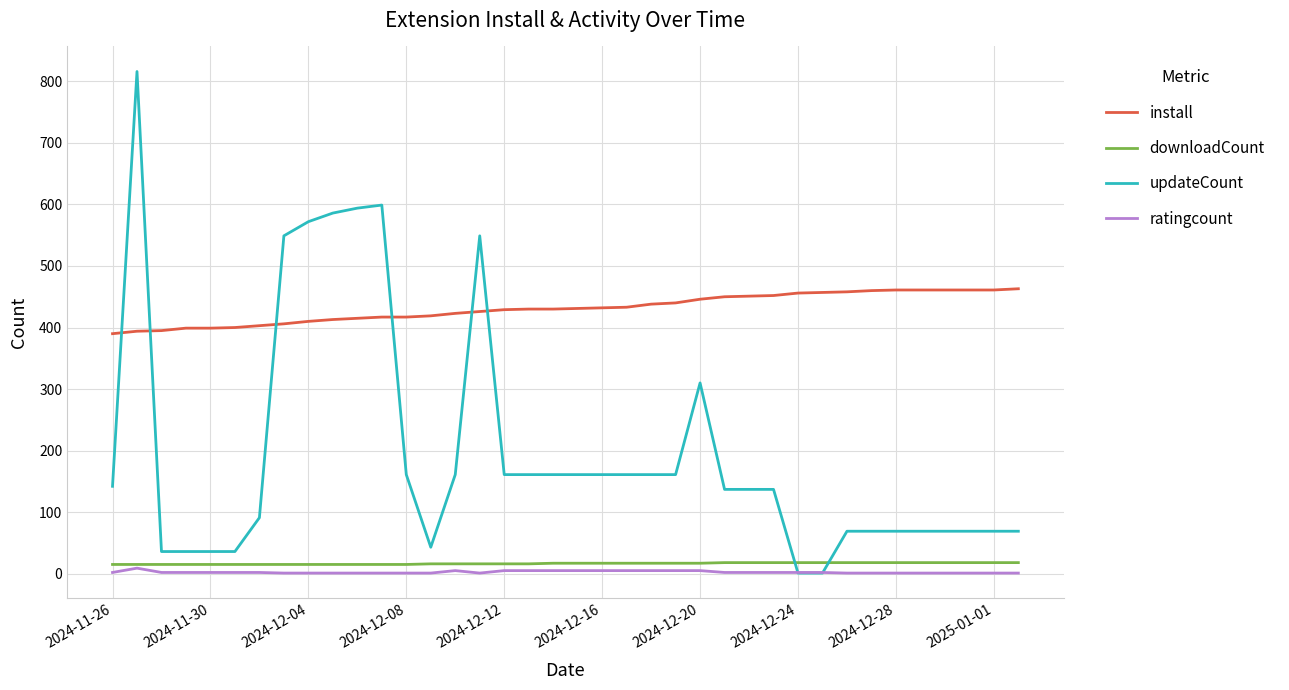

True or false: install and ratingcount cross at least once.

False